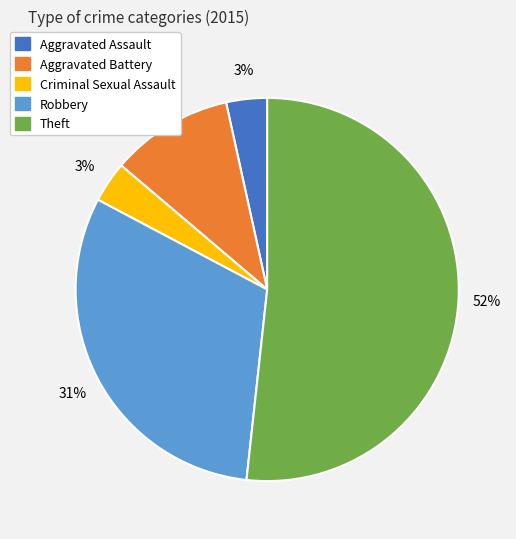

To the nearest percent, what percentage of the pie is Aggravated Battery?

10%